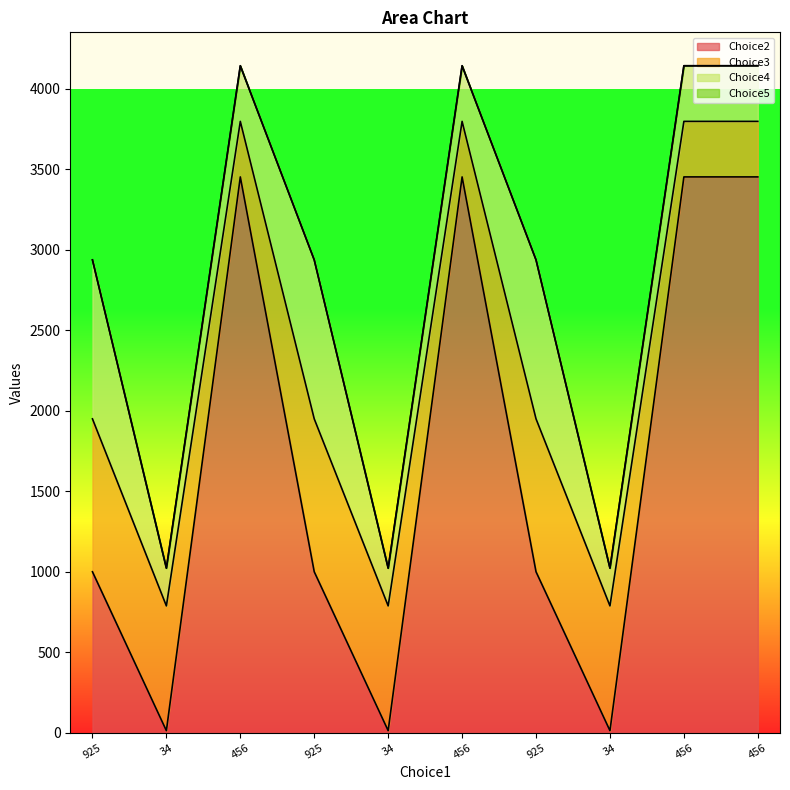

What is the total value across all series at 925?

2938